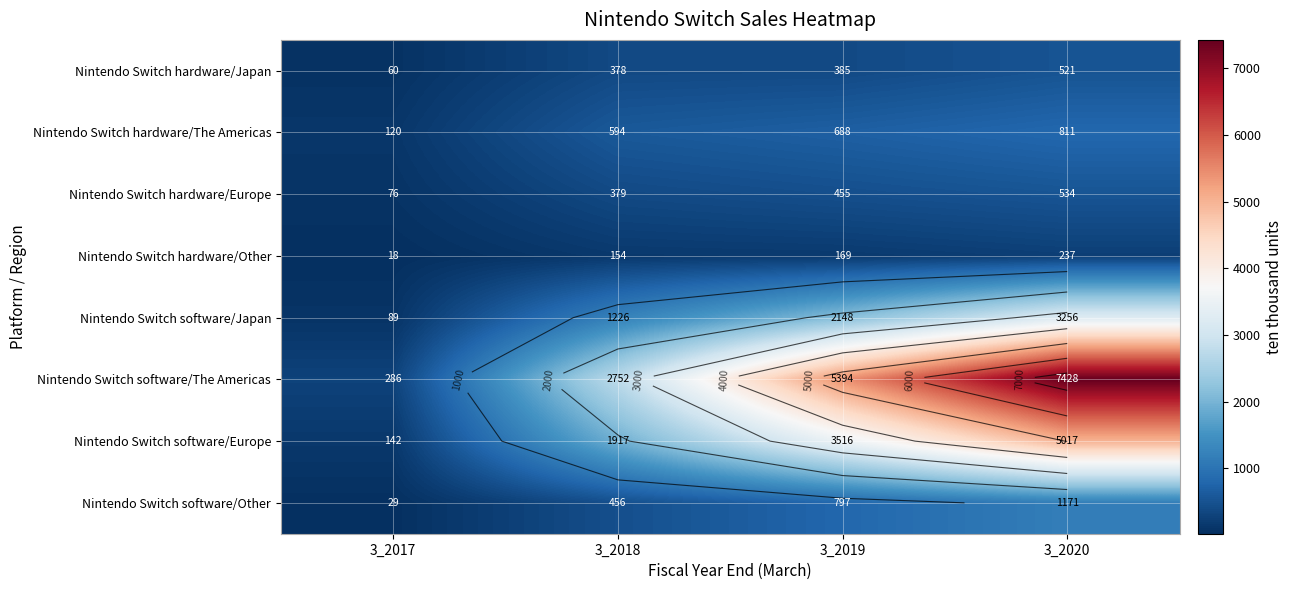

What is the average value of the Nintendo Switch hardware/Japan series?

336